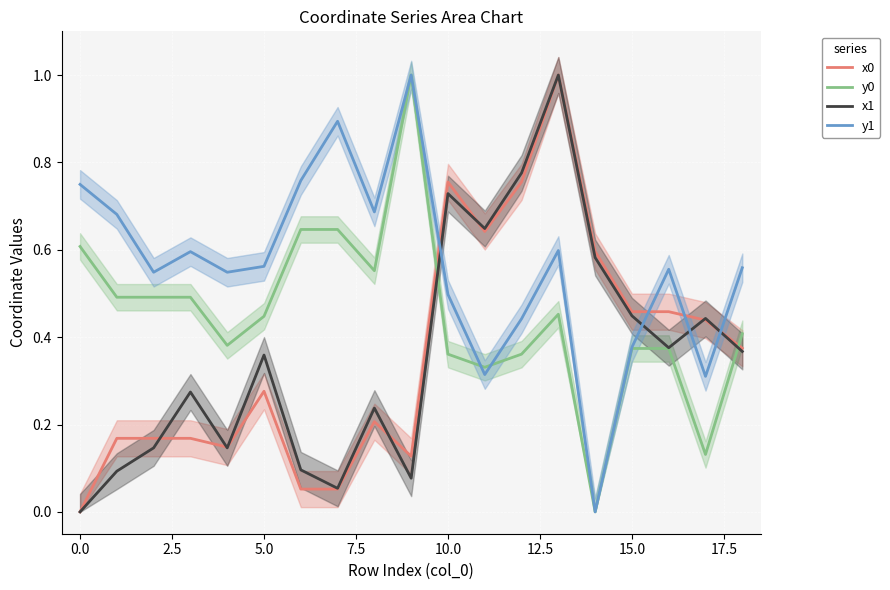

What is the sum of all y1 values?

10.7